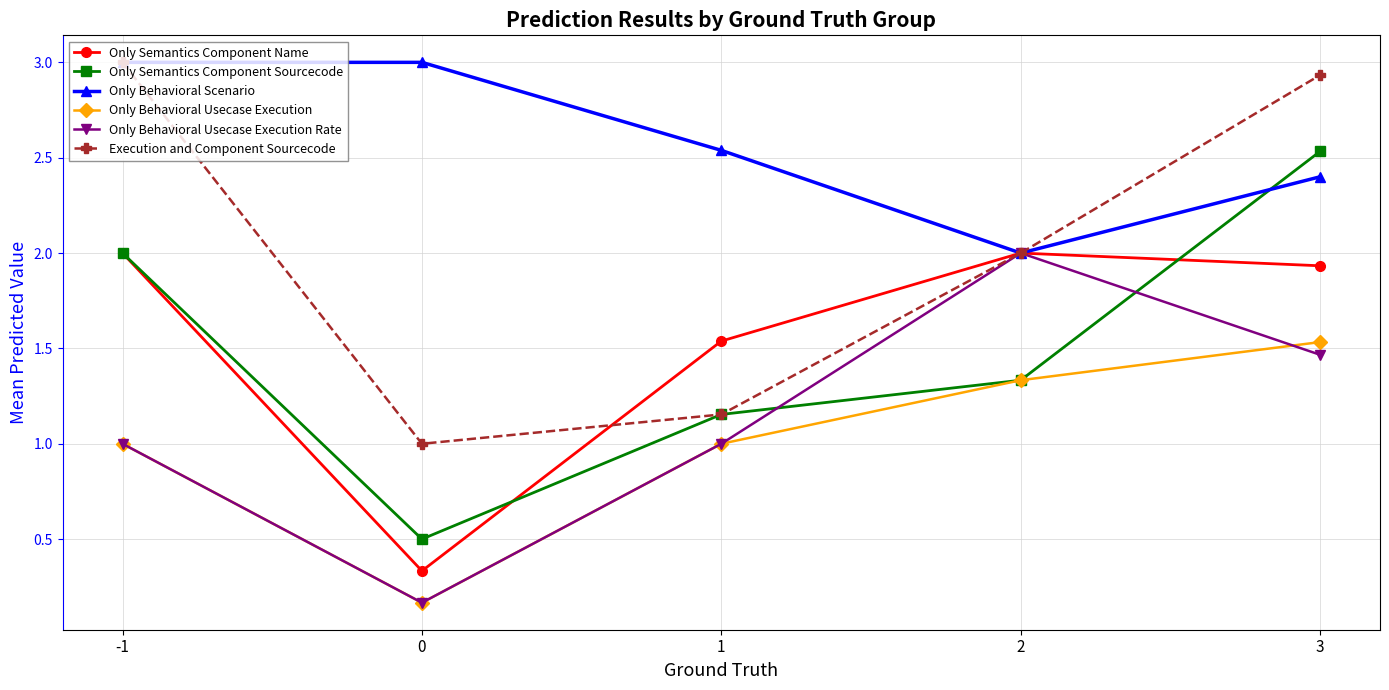

What is the value of the Only Semantics Component Name point at the 1st from the left?

2.0